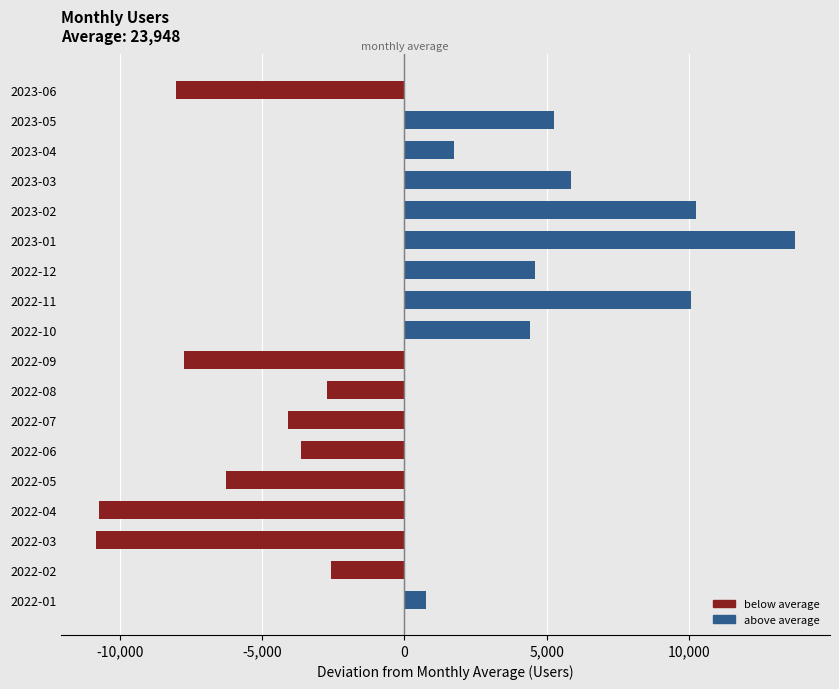

How many positive values are there?

9